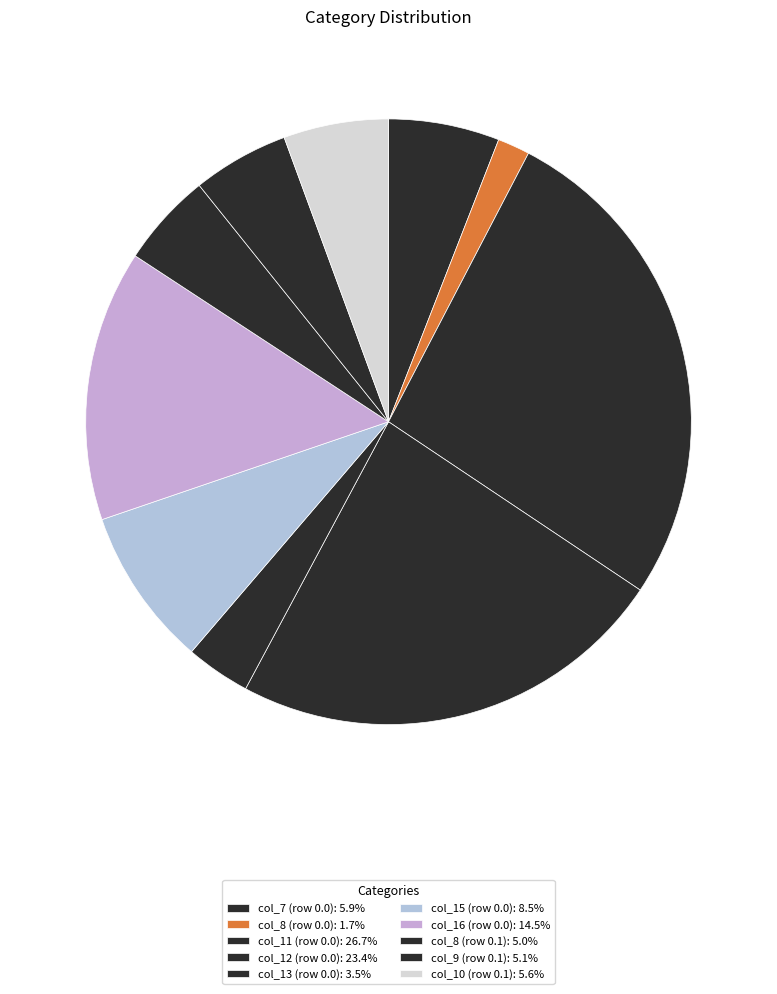

Is col_13 (row 0.0) the majority of the pie?

No